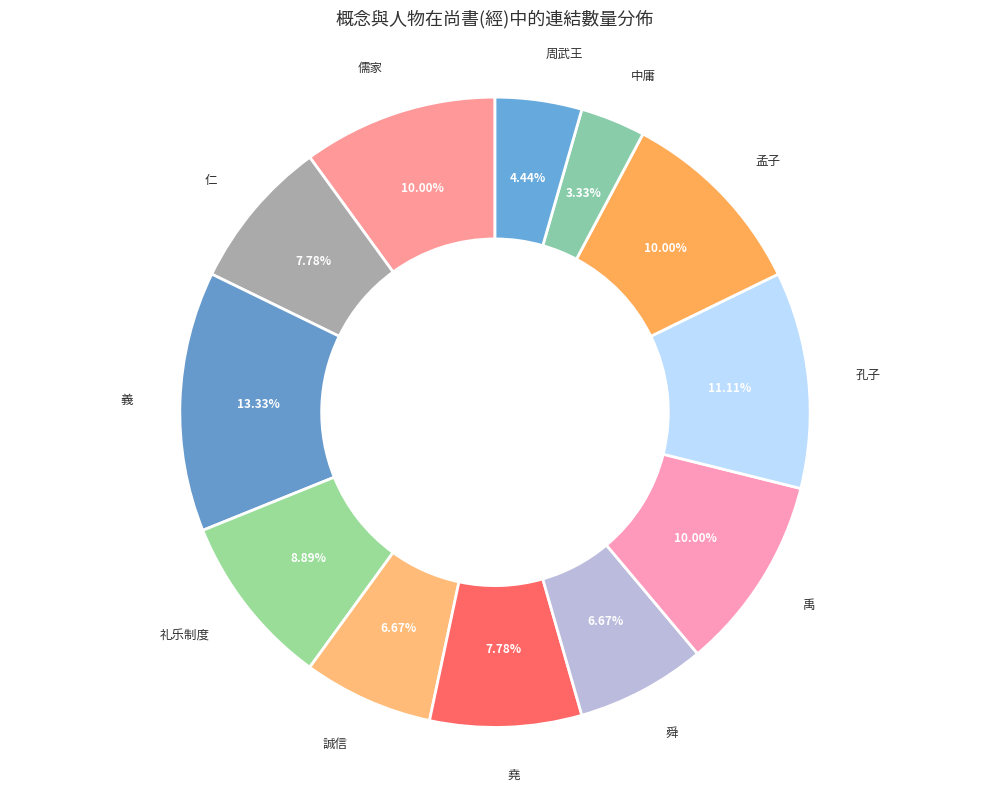

Count the number of slices in the pie.

12